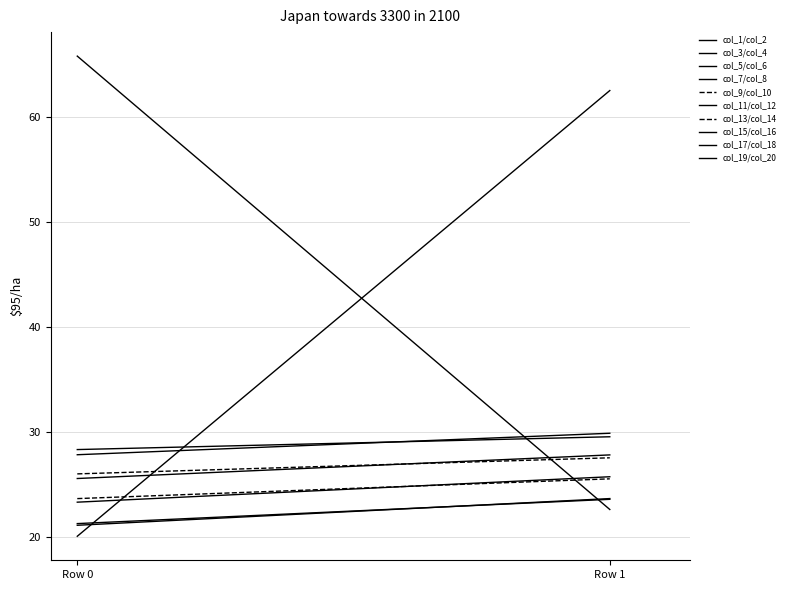

How many data points in col_4 are less than 54?

1